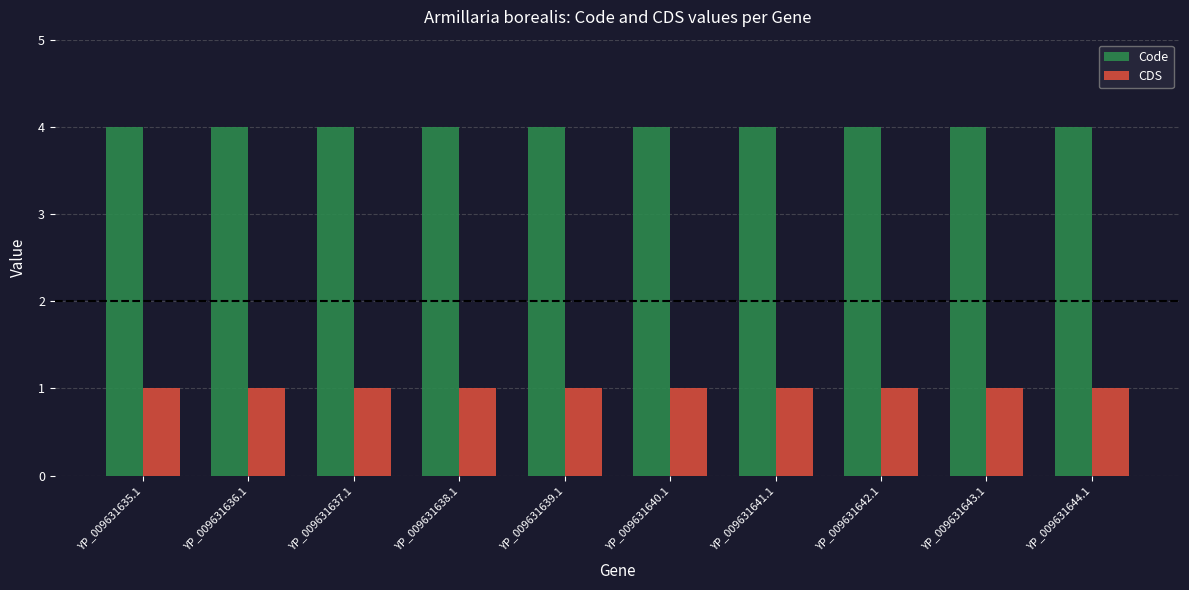

List the series in order of their peak value, lowest first.

CDS, Code